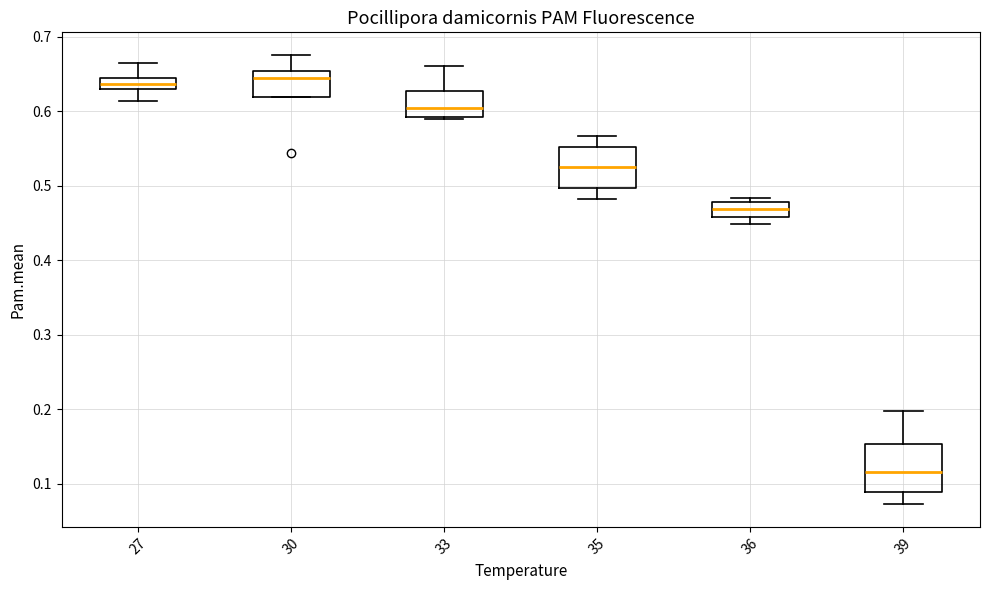

Reading left to right, read every box against the y-axis: the position of its median line, the range the box covers, and the ends of its whiskers. The values are not printed on the chart, so give them approximately, as read against the axis.

27: median 0.64 (inside the box), box 0.63 to 0.64, whiskers 0.61 to 0.67
30: median 0.65 (just below the box's upper edge), box 0.62 to 0.65, whiskers 0.62 to 0.68
33: median 0.61, box 0.59 to 0.63, whiskers 0.59 to 0.66
35: median 0.53, box 0.50 to 0.55, whiskers 0.48 to 0.57
36: median 0.47, box 0.46 to 0.48, whiskers 0.45 to 0.48 (just above the box's upper edge)
39: median 0.12, box 0.09 to 0.15, whiskers 0.07 to 0.20